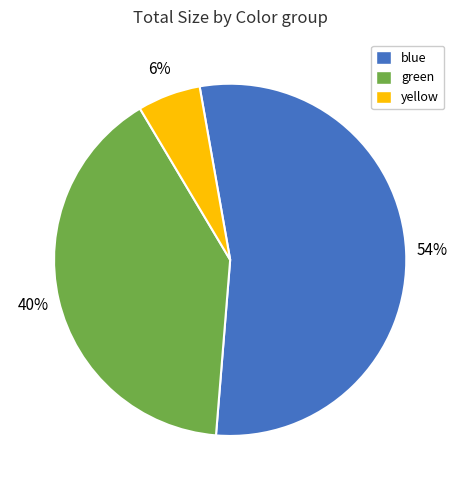

True or false: yellow accounts for 1% of the total.

False